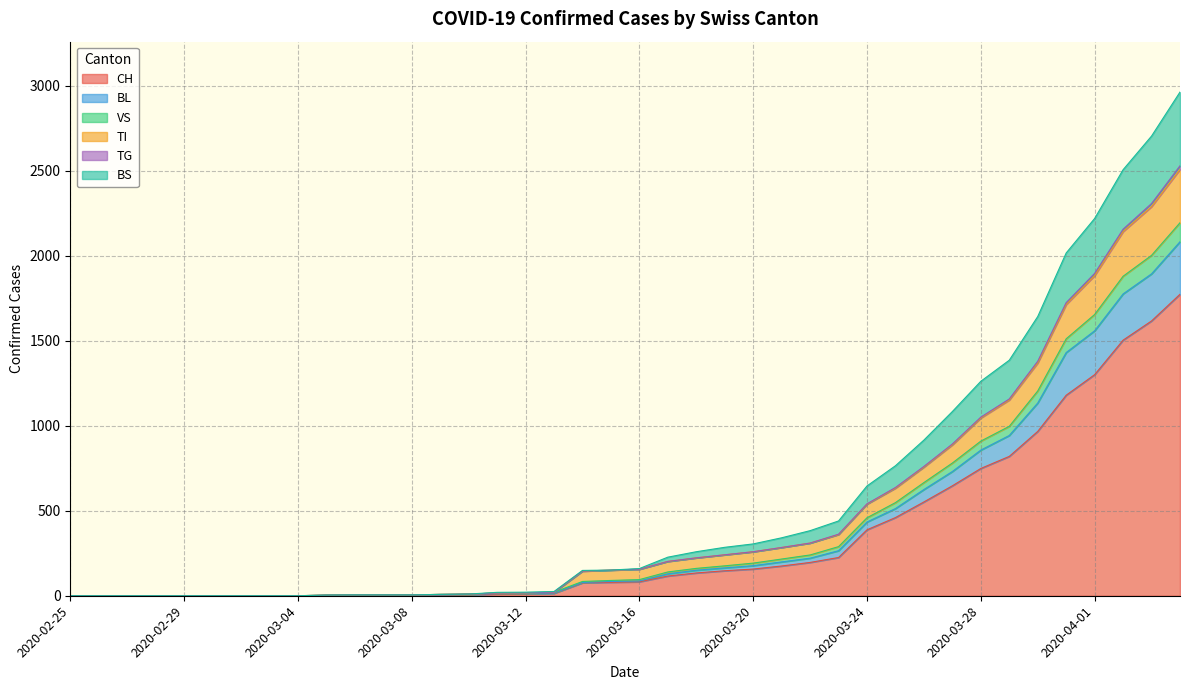

At which category does the chart reach its minimum across all series?

2020-02-25